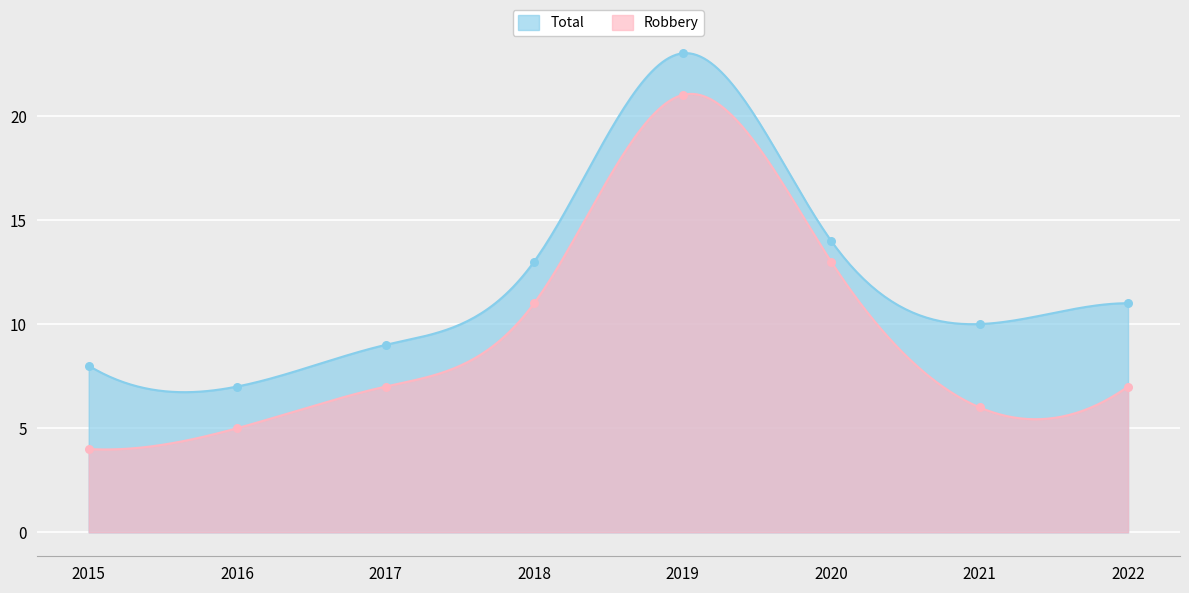

Is the value of Robbery at 2020 greater than the value of Total at 2015?

Yes